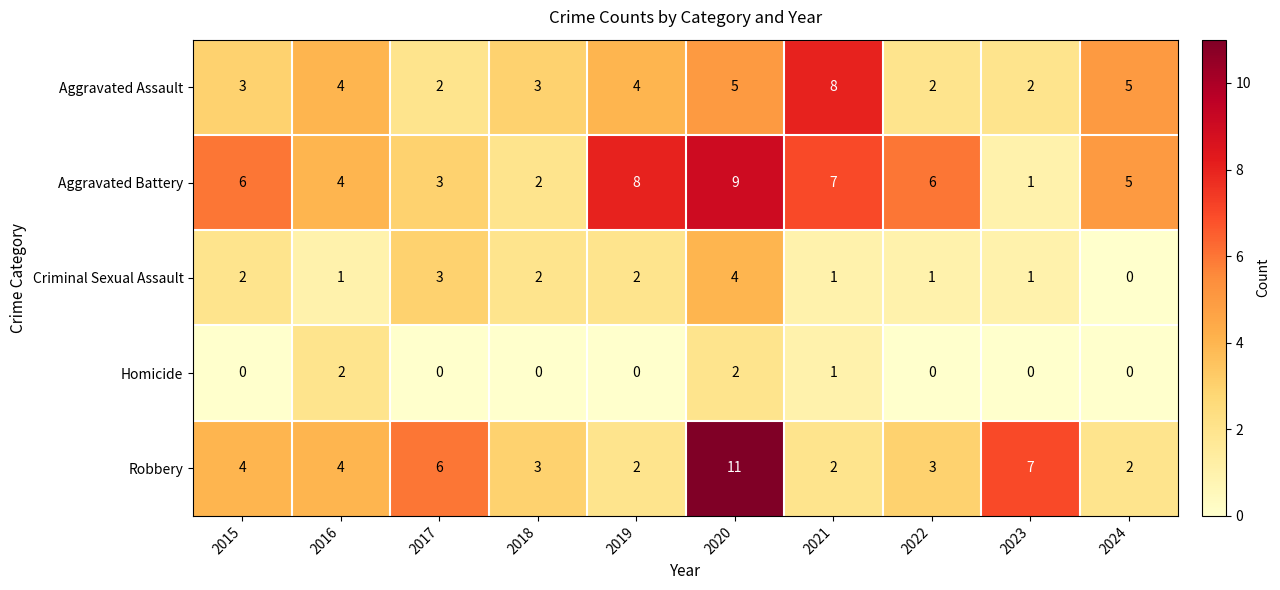

What is the difference between the second highest and second lowest values in the Aggravated Battery series?

6